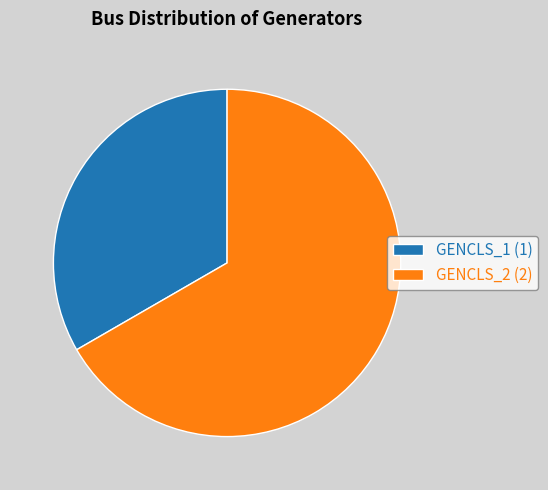

Approximately how many times larger is the value at GENCLS_2 compared to GENCLS_1?

2.0